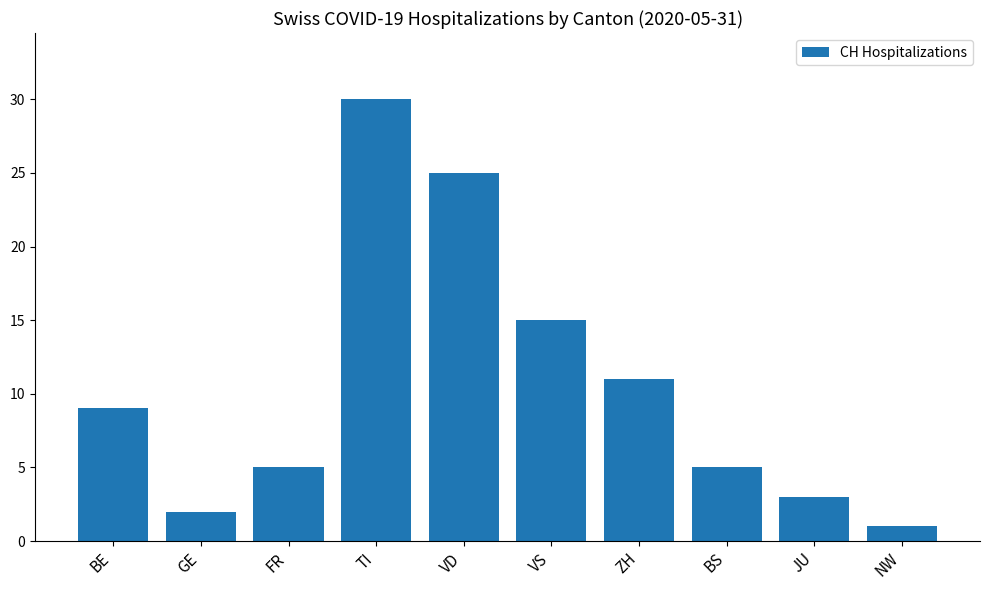

What is the sum of the values at TI and NW?

31